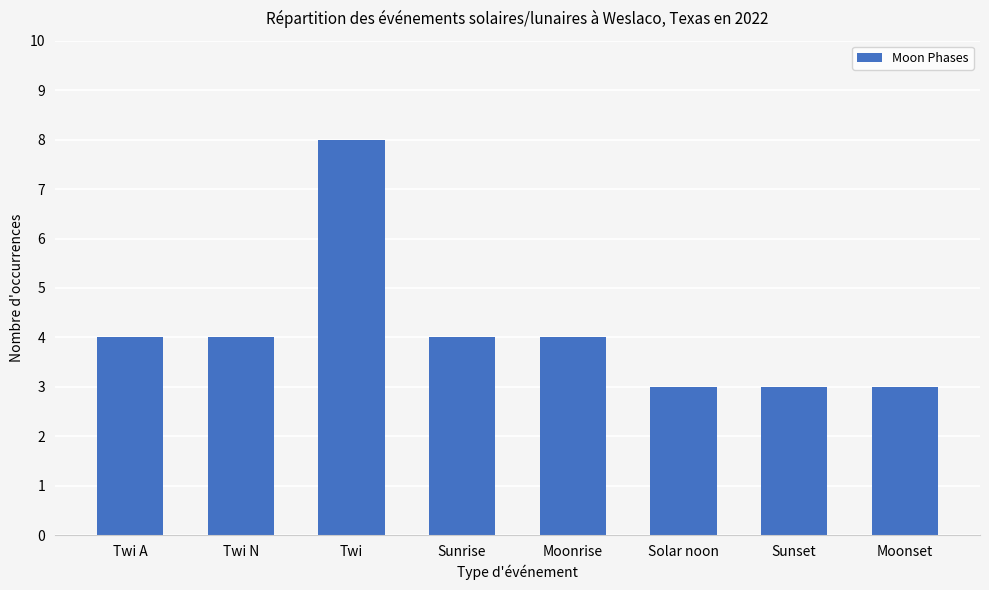

Reading left to right, extract all data points from this chart.

Twi A=4	Twi N=4	Twi=8	Sunrise=4	Moonrise=4	Solar noon=3	Sunset=3	Moonset=3